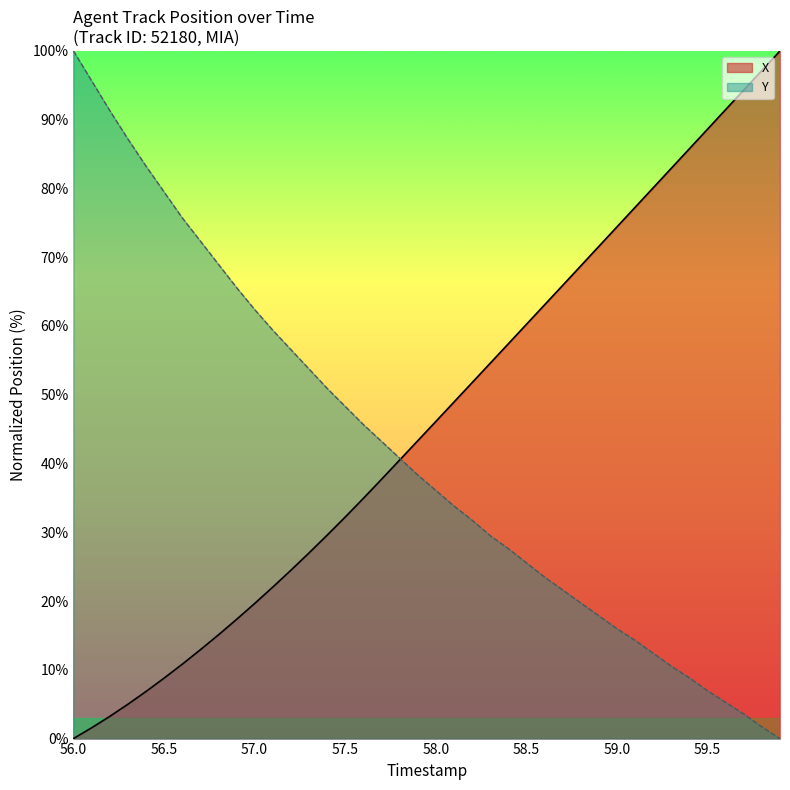

Which series has the largest total across all categories?

X